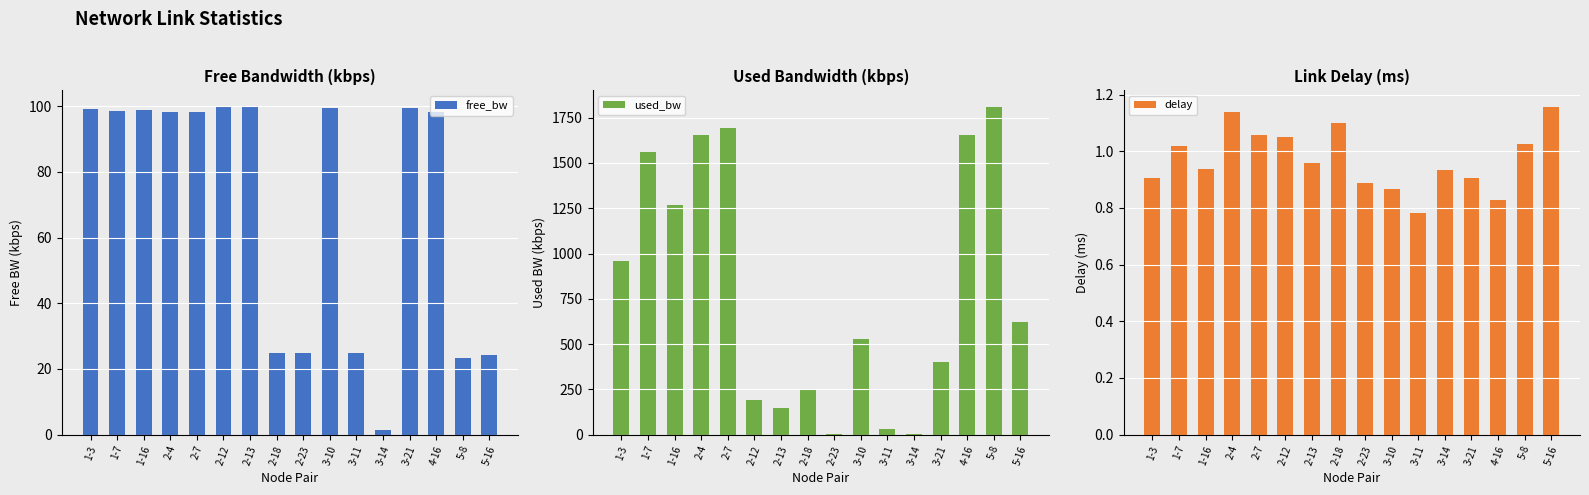

Rank the categories by used_bw value from highest to lowest.

5-8, 2-7, 2-4, 4-16, 1-7, 1-16, 1-3, 5-16, 3-10, 3-21, 2-18, 2-12, 2-13, 3-11, 3-14, 2-23